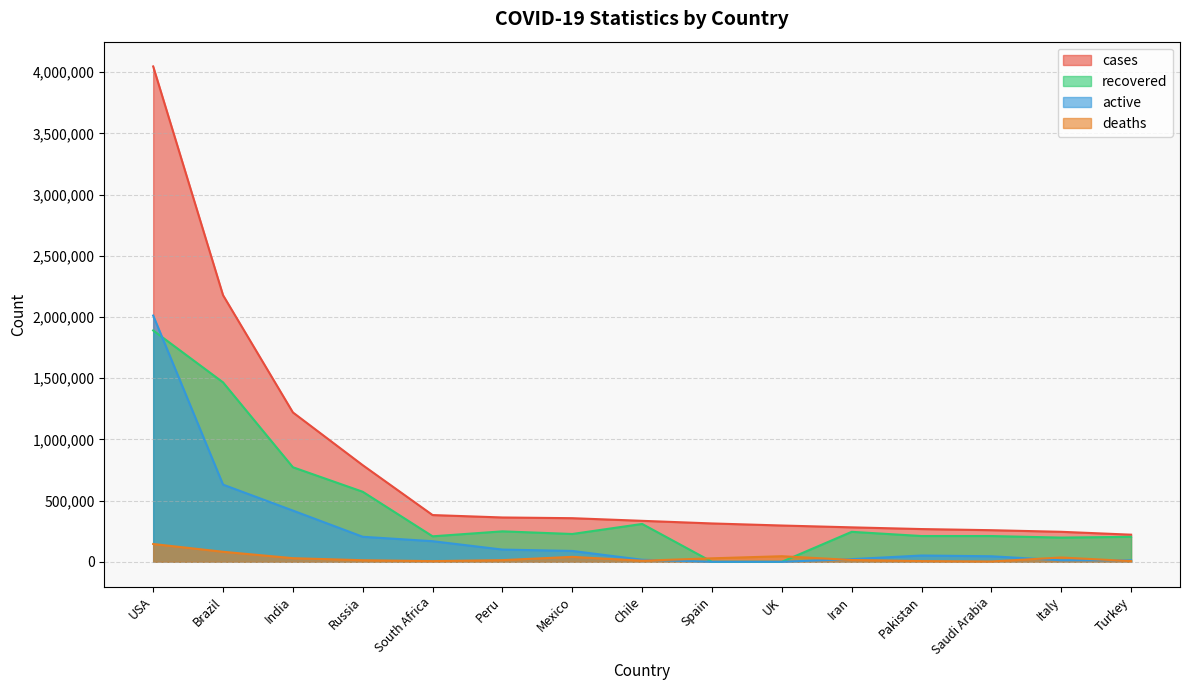

At which label does recovered first exceed 227165?

USA